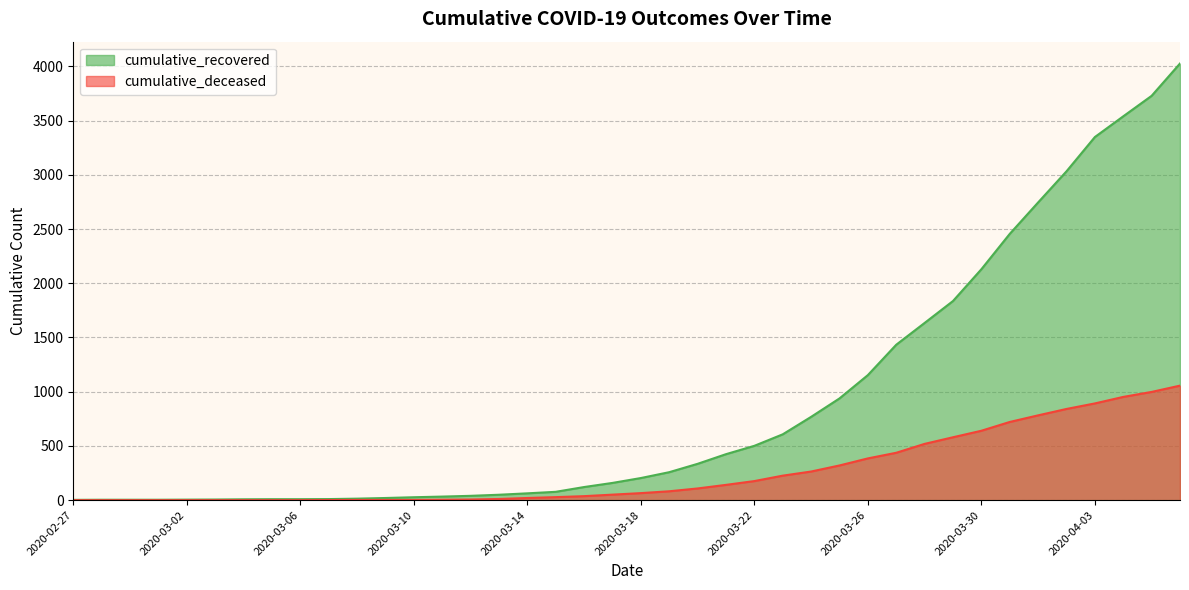

Where does the cumulative_deceased series first go above 65?

2020-03-19